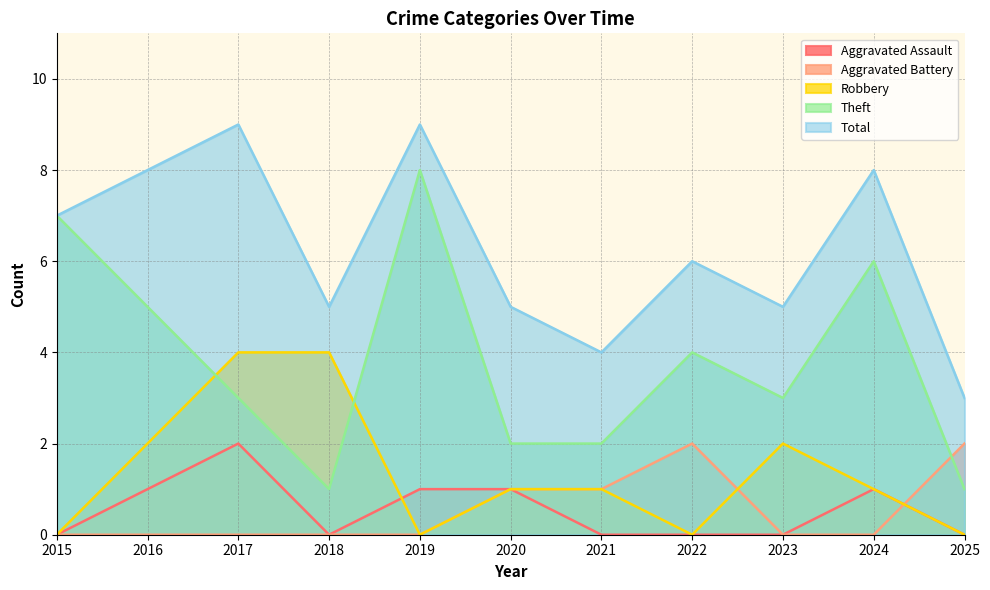

Is it true that Total equals 8 at 2023?

False